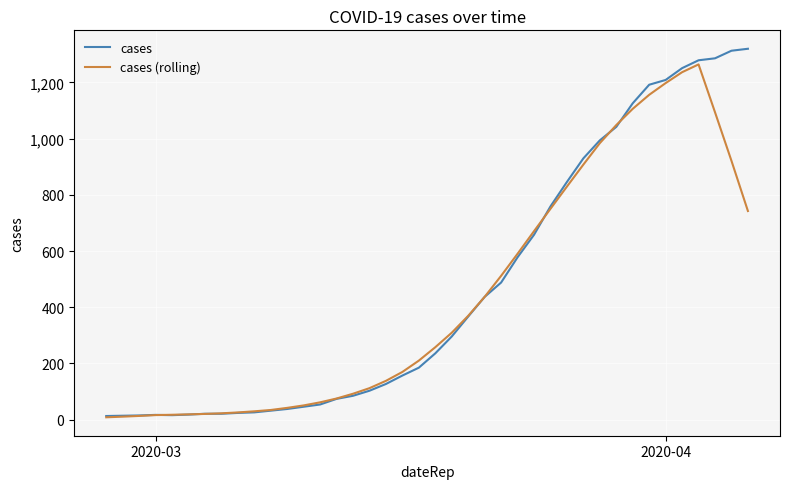

What is the highest value of the cases series?

1320.0